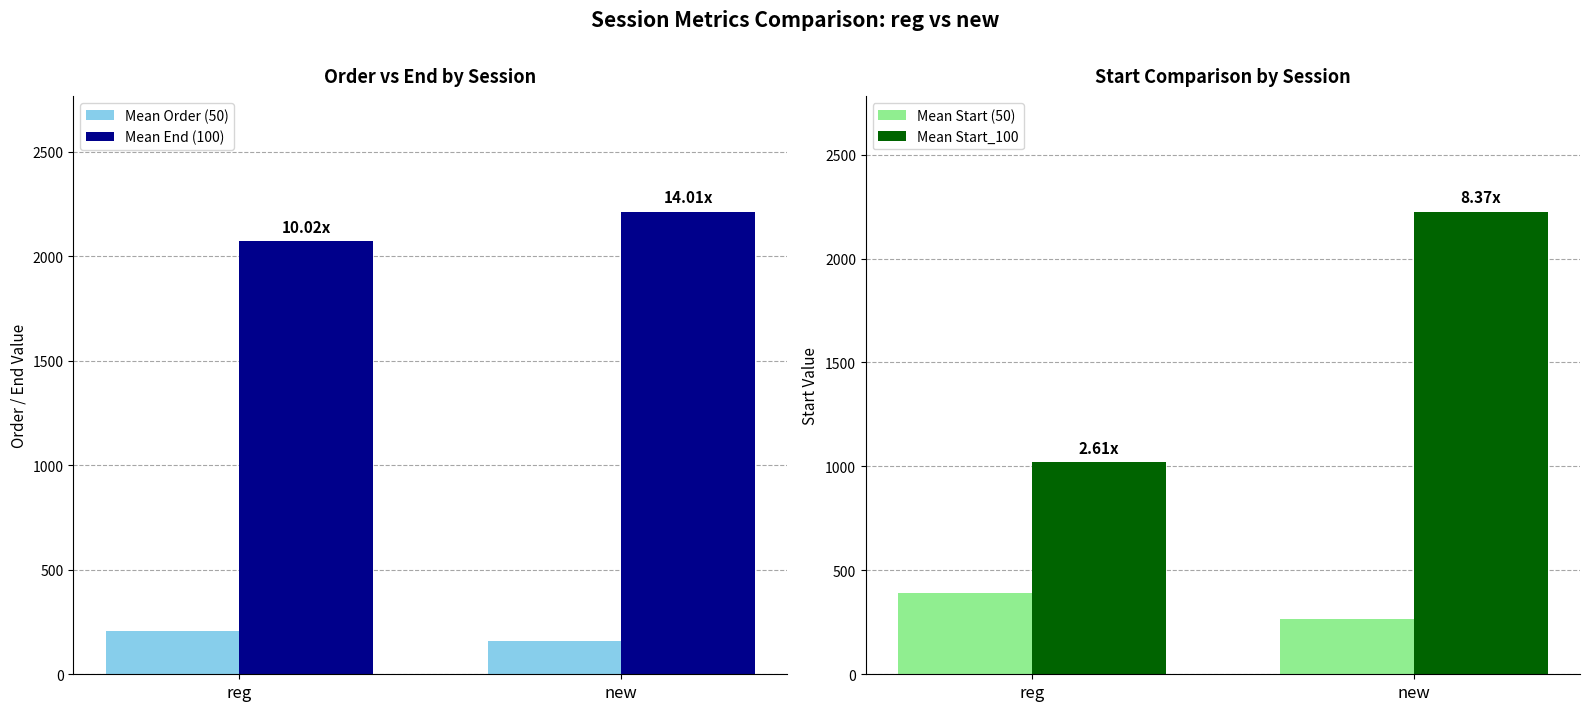

True or false: Mean Order (50) has a value of 321 at reg.

False